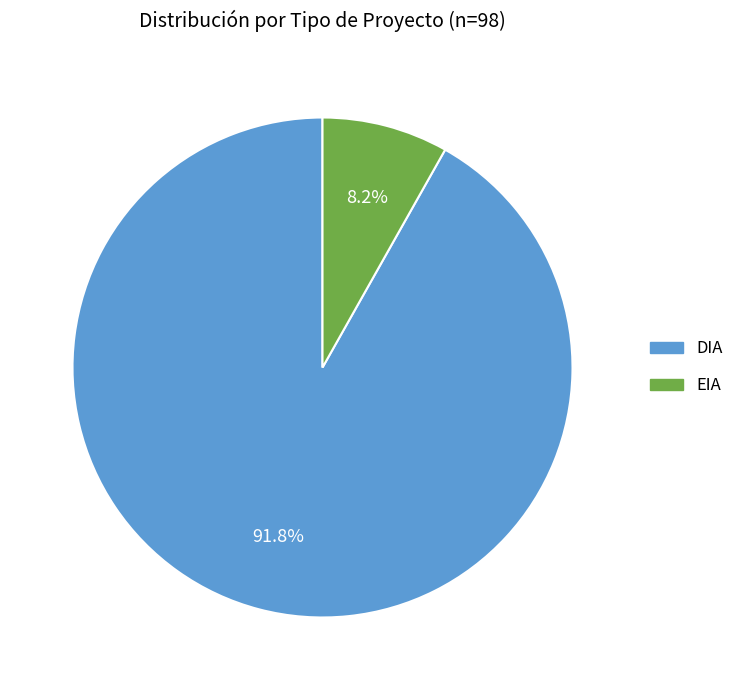

Between DIA and EIA, which is larger?

DIA